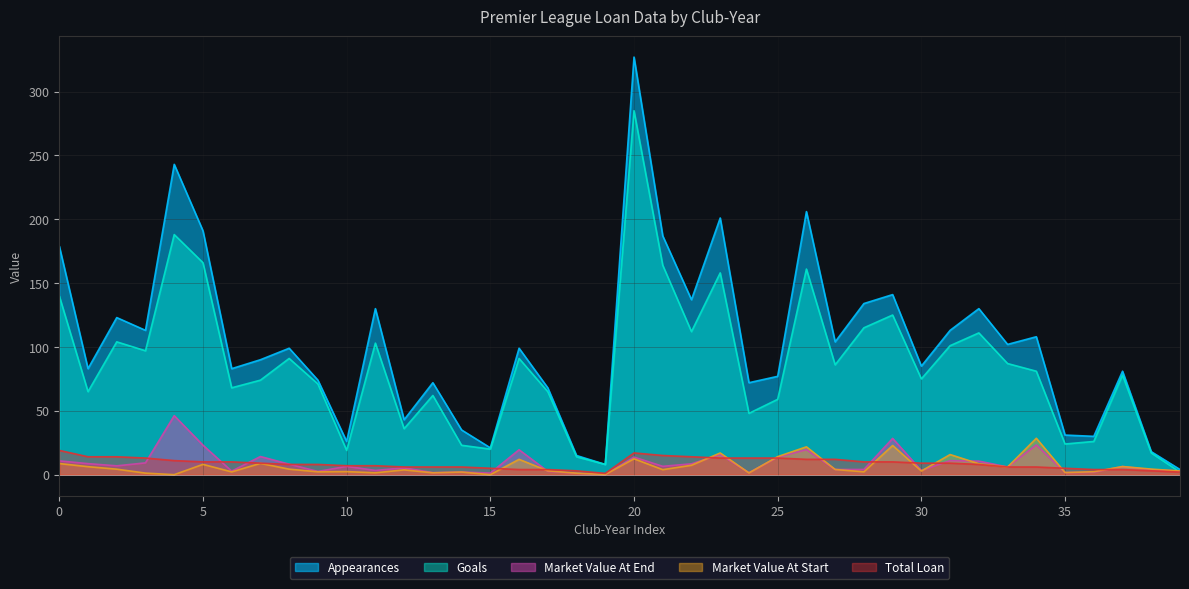

What value does the market_value_at_end series have at 24?

1.5